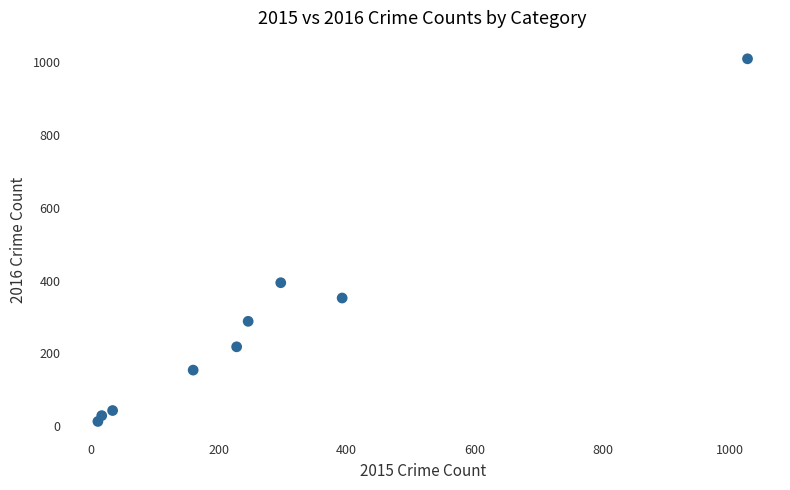

What Y value in the scatter plot is closest to 511?

394